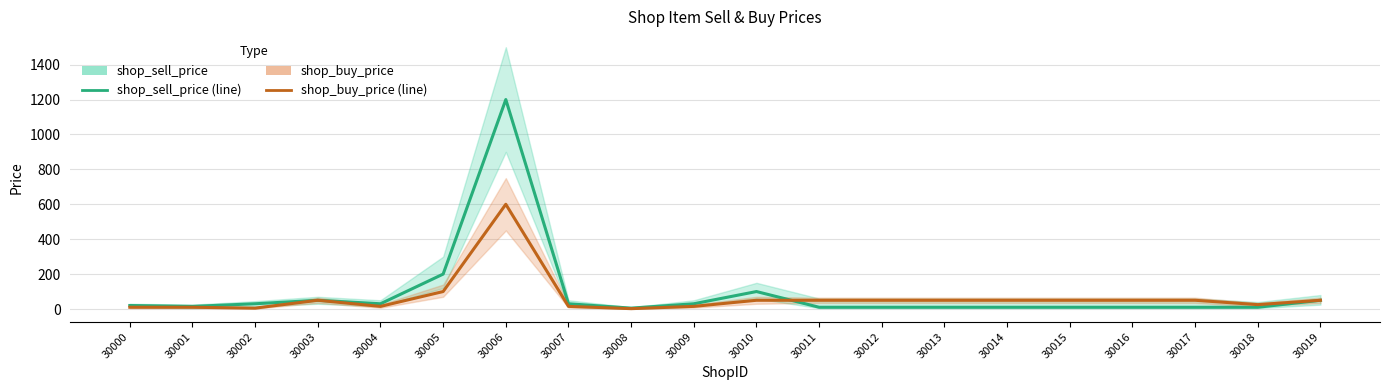

How many interior local peaks does the shop_buy_price series have?

2